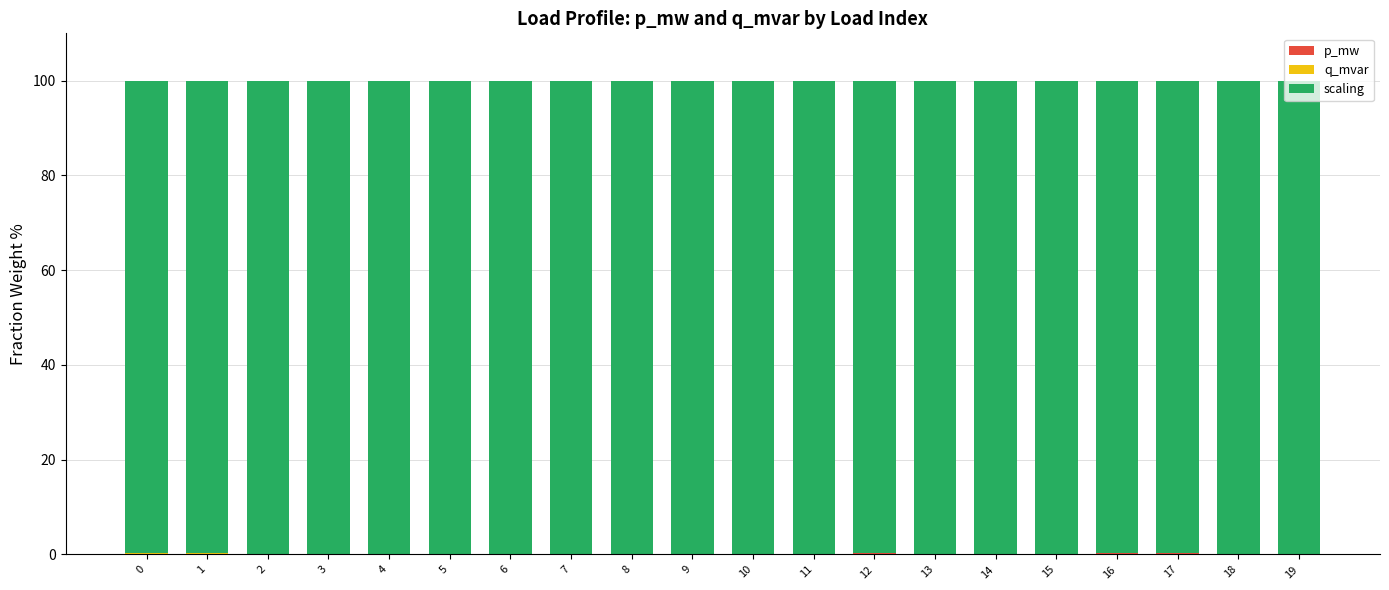

What is the average value of the p_mw series?

0.1